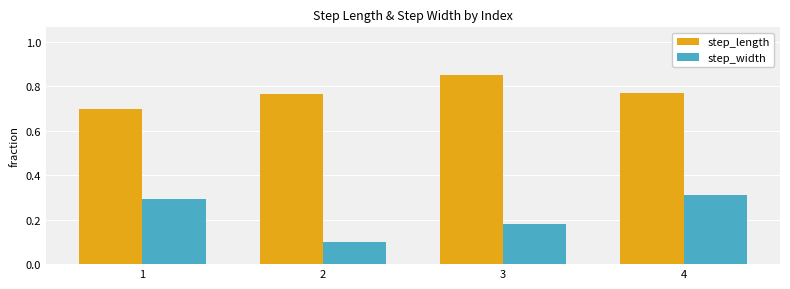

Are the bars grouped side by side (vs. stacked)?

Yes